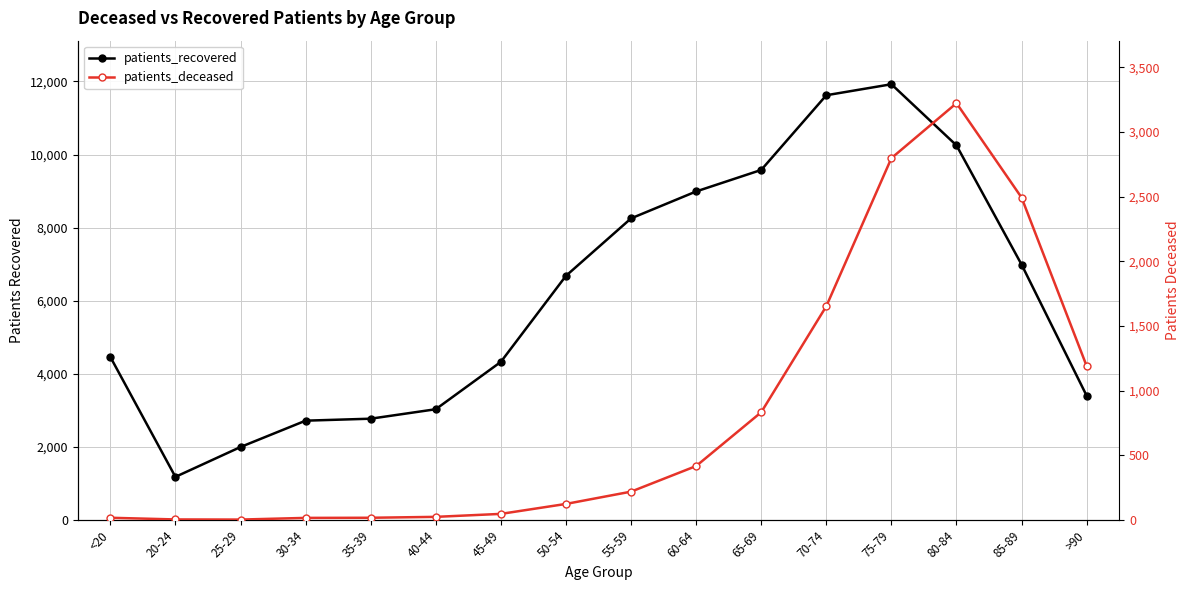

At how many categories does at least one series exceed 3679?

10